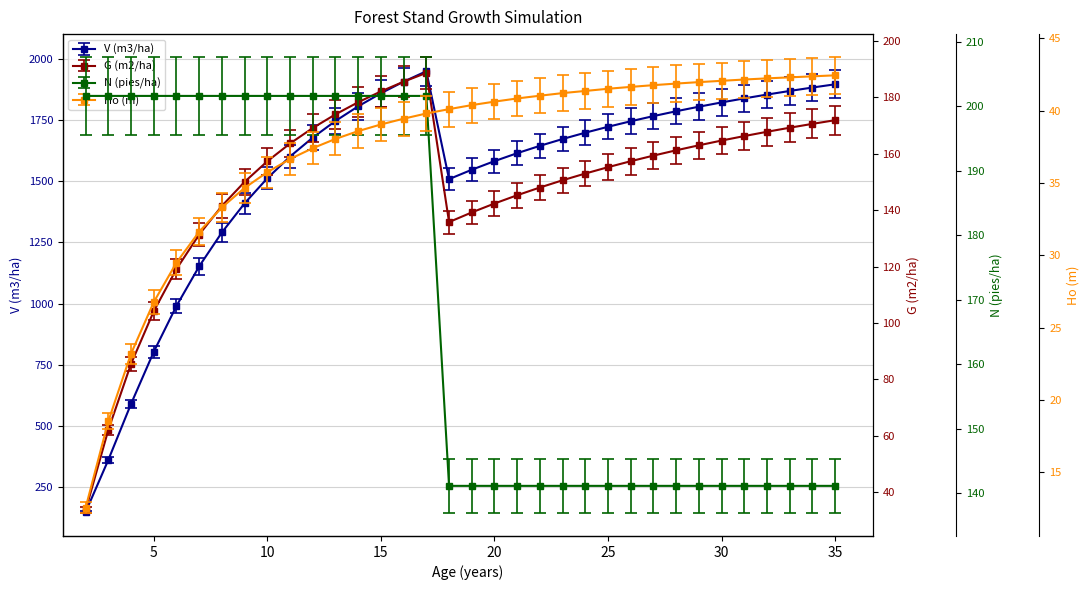

List the labels in order of N (pies/ha) value, largest first.

2, 3, 4, 5, 6, 7, 8, 9, 10, 11, 12, 13, 14, 15, 16, 17, 18, 19, 20, 21, 22, 23, 24, 25, 26, 27, 28, 29, 30, 31, 32, 33, 34, 35